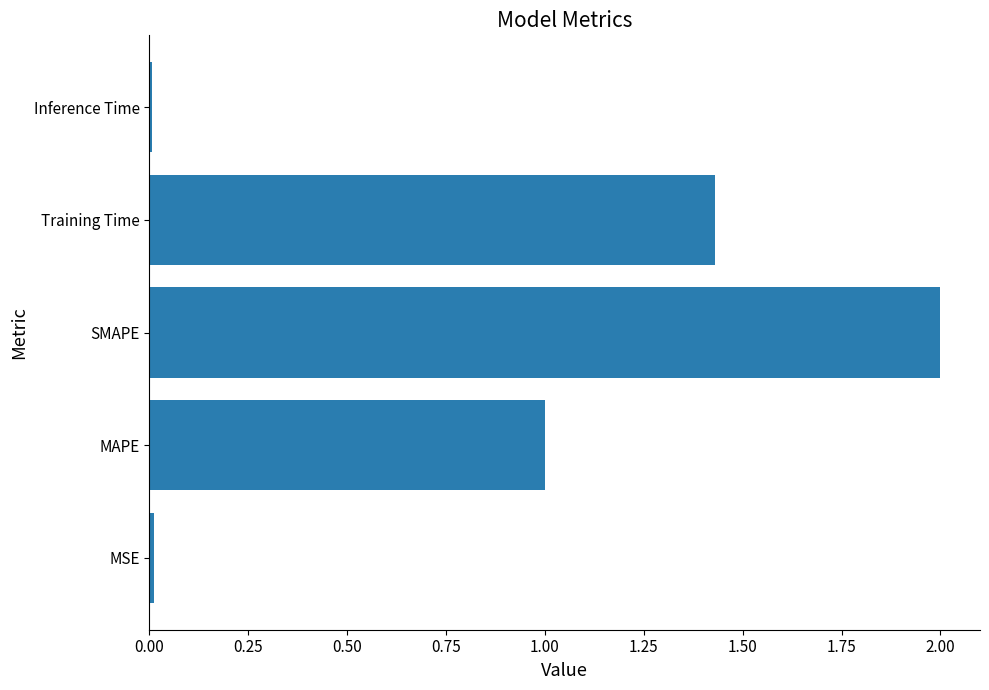

What is the change in value from SMAPE to Training Time?

-0.6